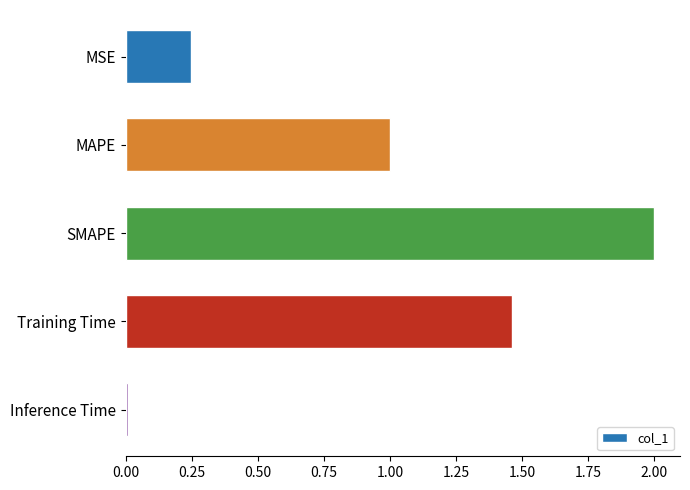

Rank the categories by value from lowest to highest.

Inference Time, MSE, MAPE, Training Time, SMAPE